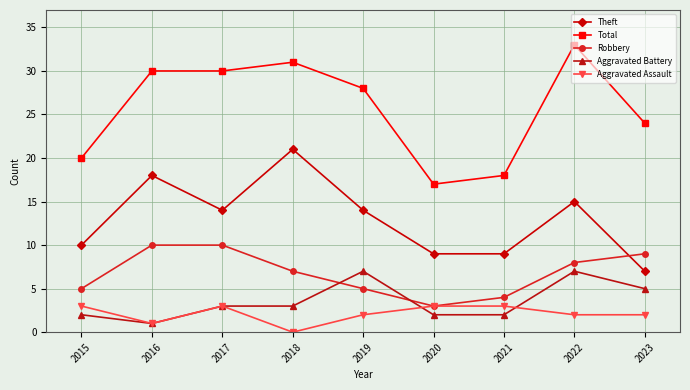

At which category does the chart reach its peak across all series?

2022